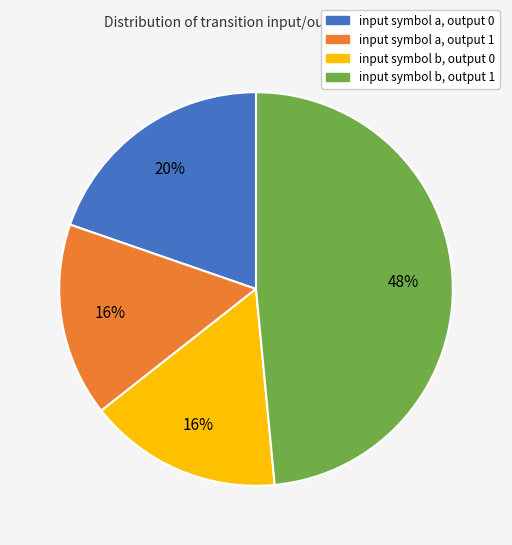

Count the number of slices in the pie.

4